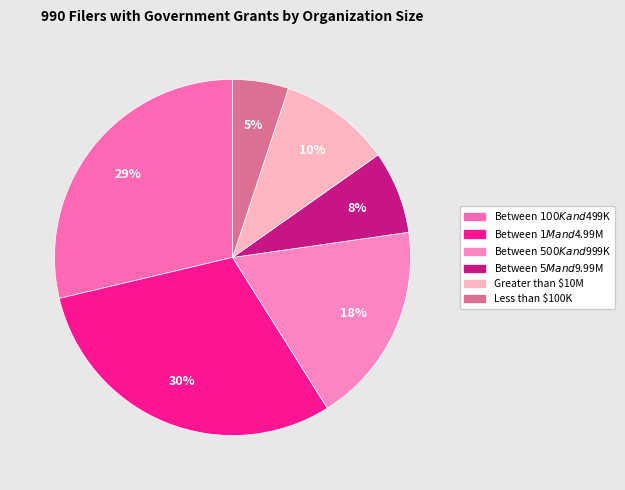

Is there a majority slice in this chart?

No